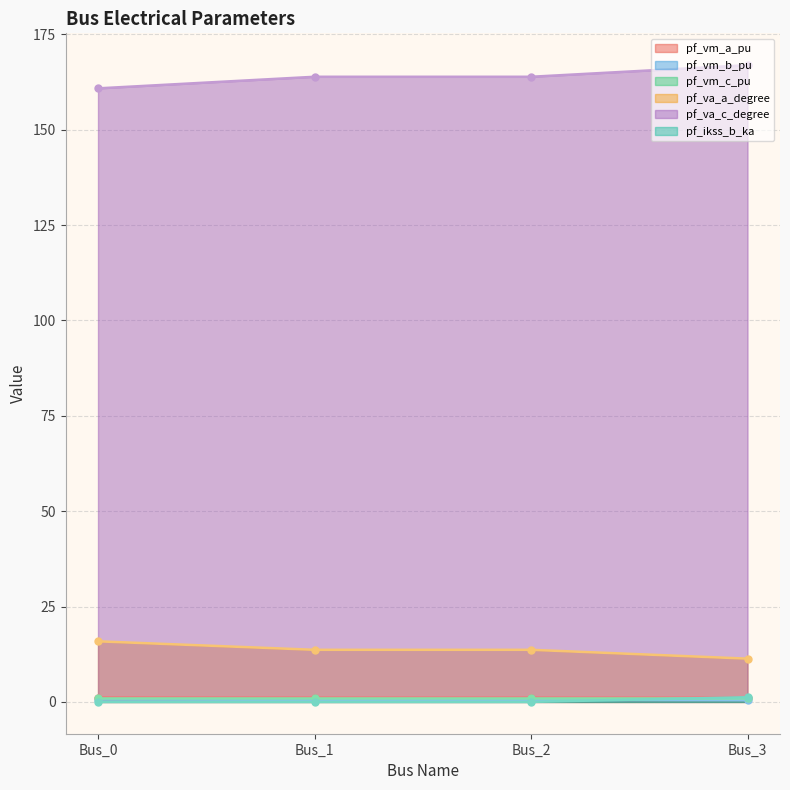

Between Bus_3 and Bus_1, which is larger?

Bus_1